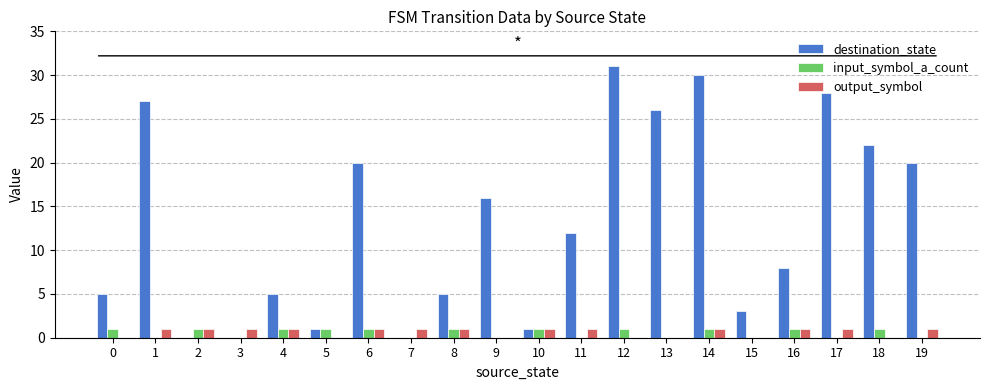

What is the difference between the output_symbol values at 1 and 12?

1